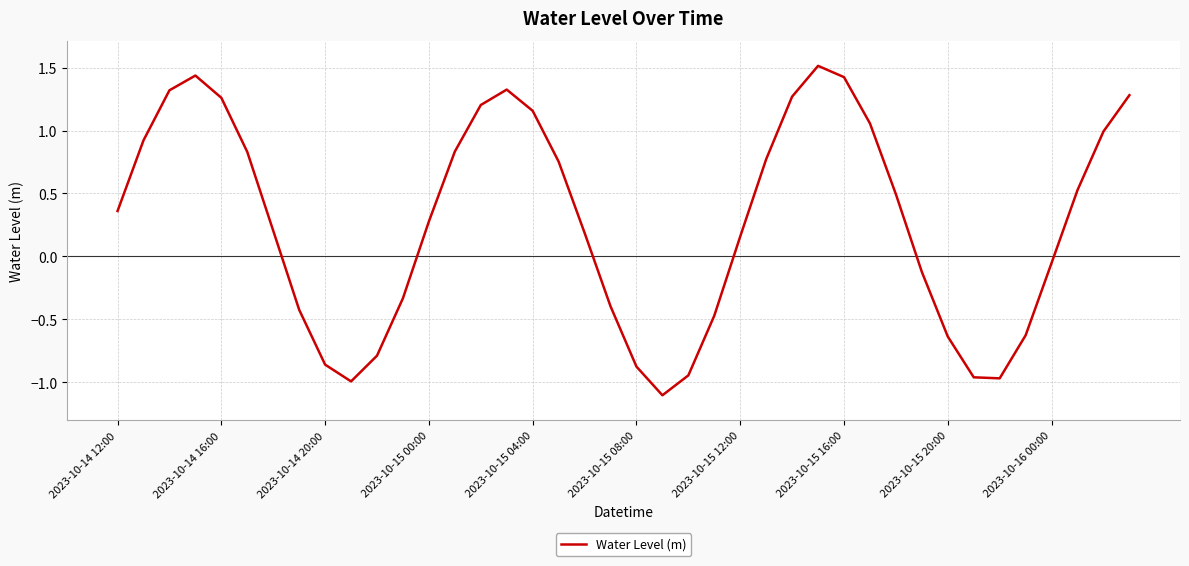

What is the difference between the maximum and minimum values?

2.6